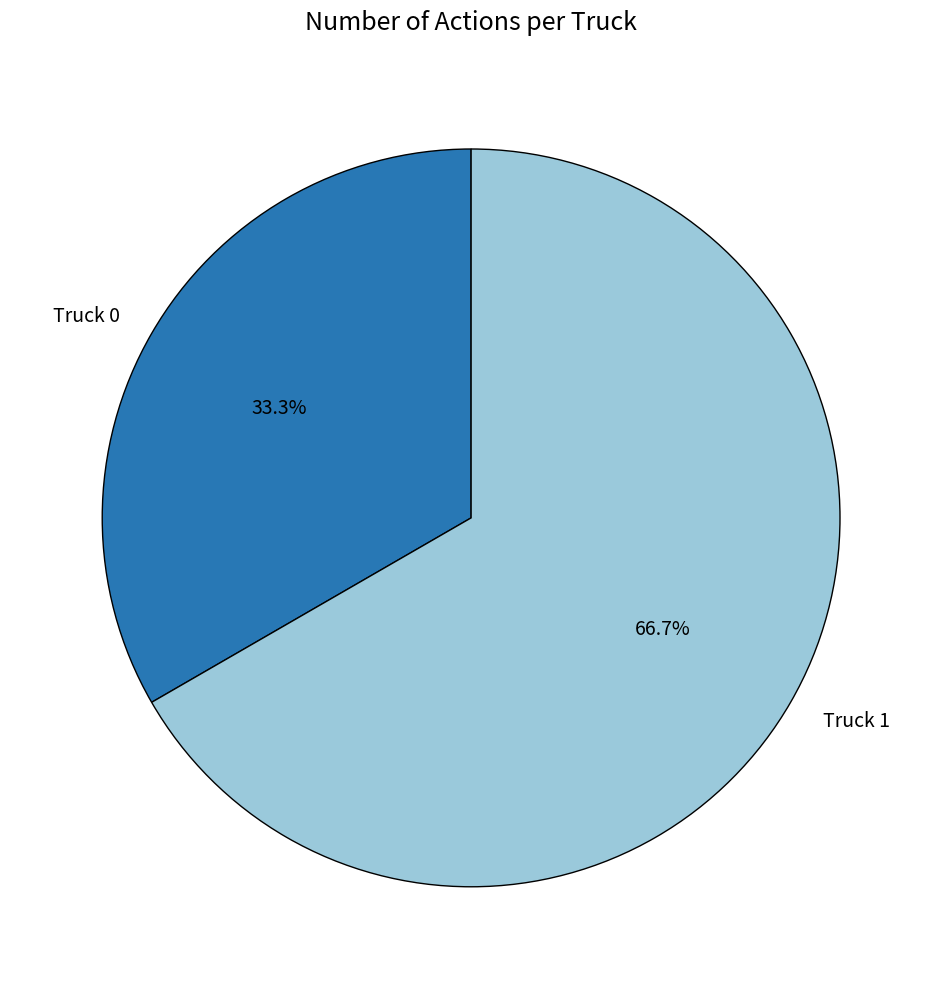

To the nearest percent, what is the combined percentage of Truck 1 and Truck 0?

100%